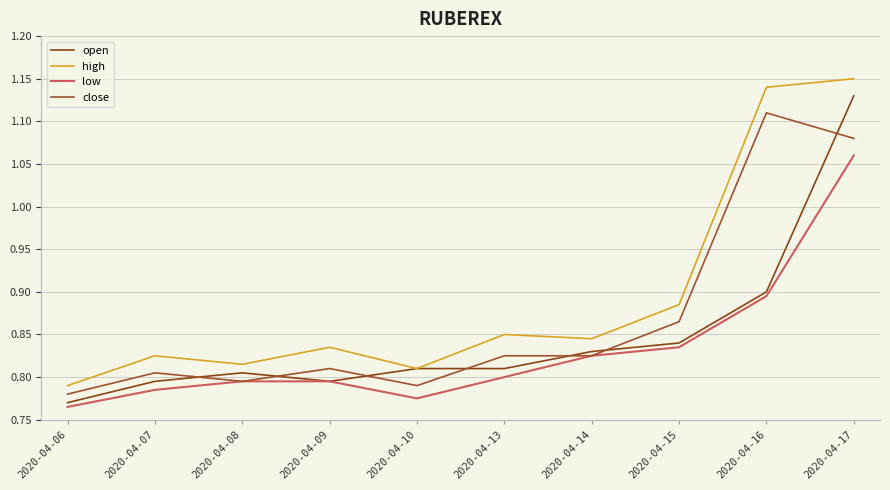

After their last crossing, which series has the higher values: open or close?

open